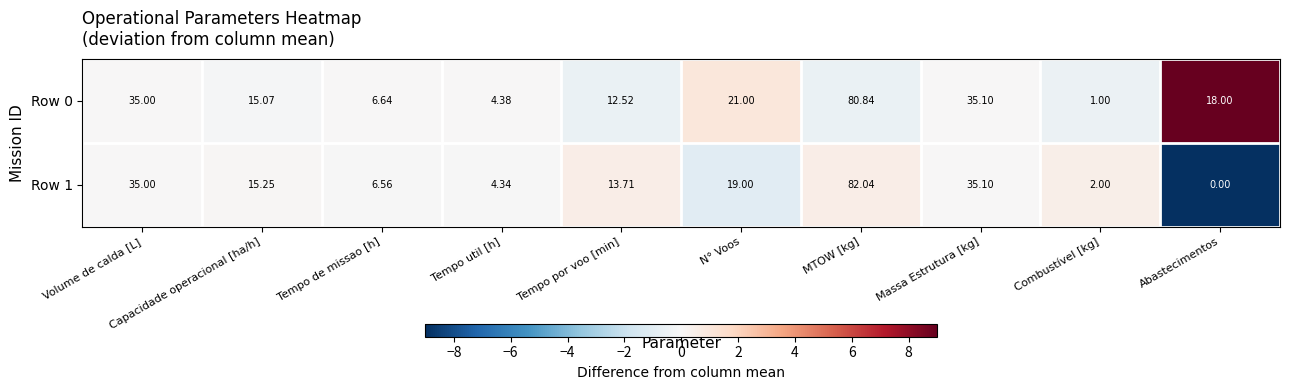

Is the value of Row 1 at Combustível [kg] greater than the value of Row 0 at N° Voos?

No